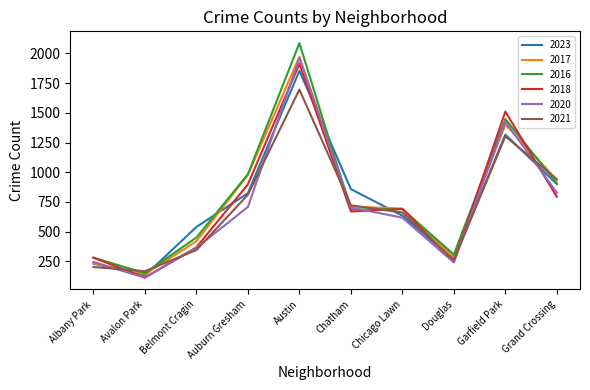

At which category is the sum across all series the highest?

Austin